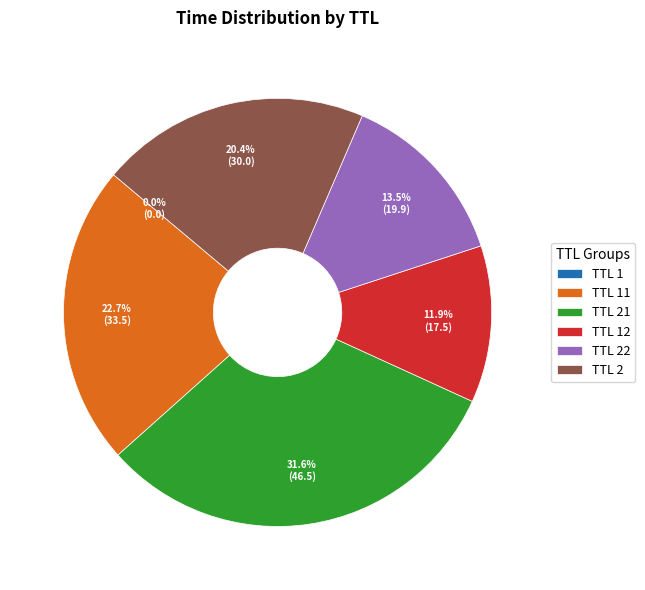

Is TTL 21 the majority of the pie?

No